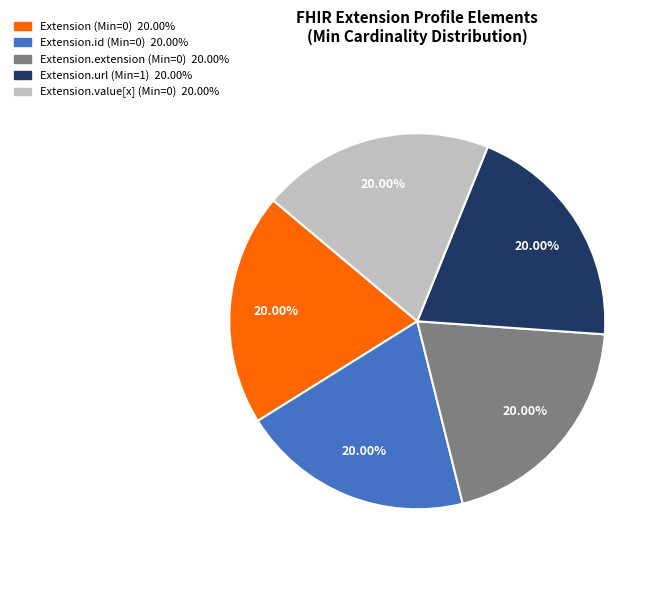

Does any single category account for the majority?

No